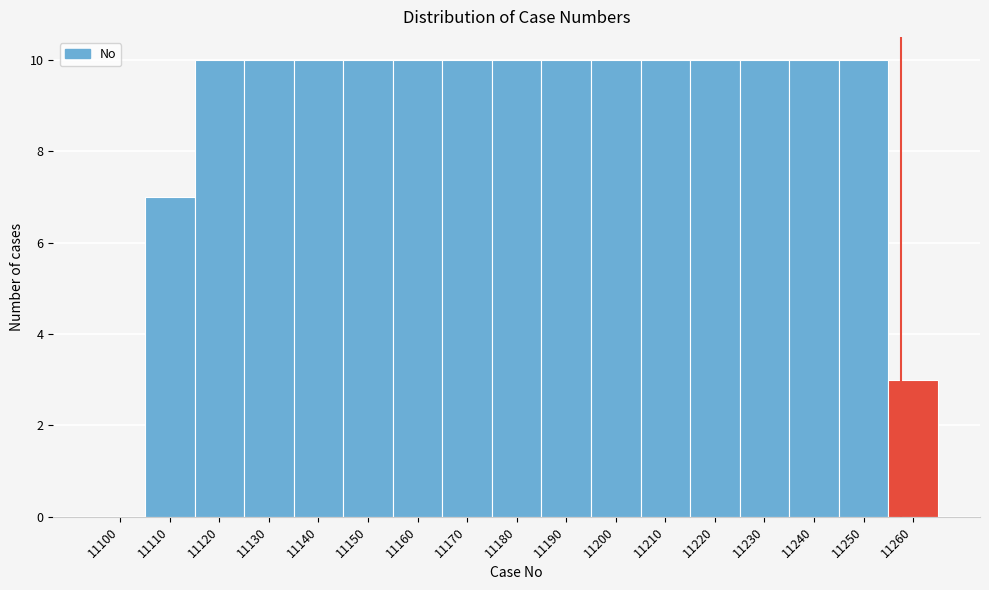

Reading right to left, what are all the values shown in this chart?

11260=3	11250=10	11240=10	11230=10	11220=10	11210=10	11200=10	11190=10	11180=10	11170=10	11160=10	11150=10	11140=10	11130=10	11120=10	11110=7	11100=0